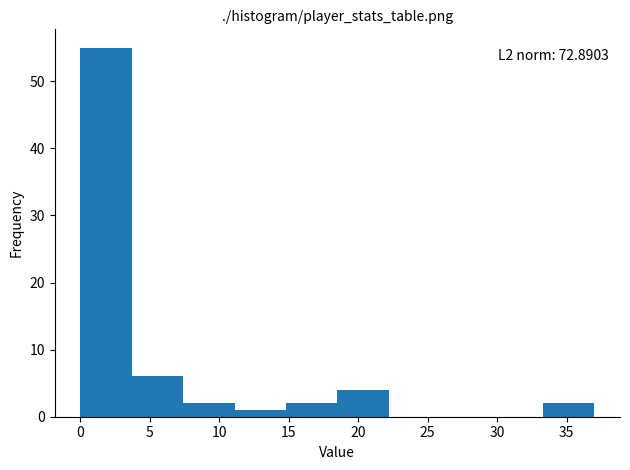

Over which range of the x-axis is the bar tallest?

0.0 to 3.7